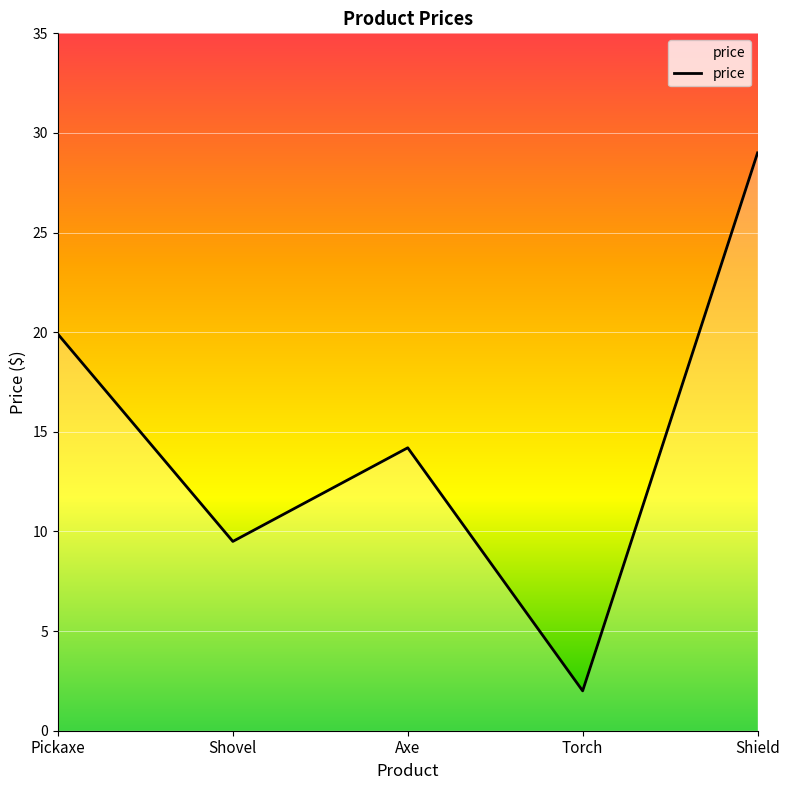

How many interior local valleys (lower than both neighbors) does the data have?

2